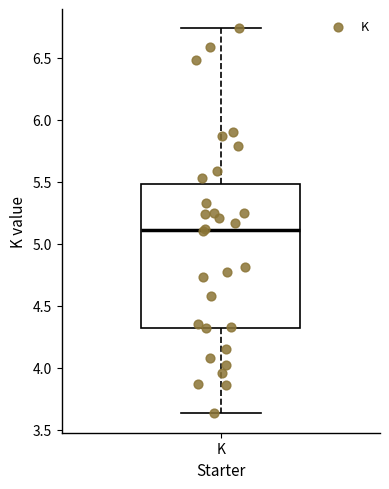

Where does the upper whisker of the box for K end on the y-axis? The values are not printed on the chart, so give them approximately, as read against the axis.

6.75